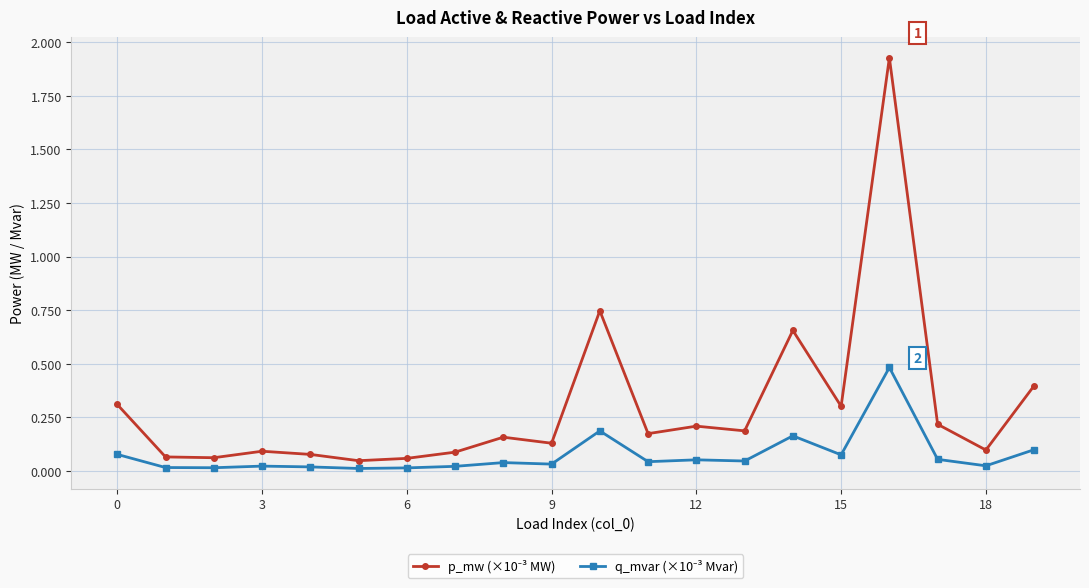

How many lines are shown in the chart?

2